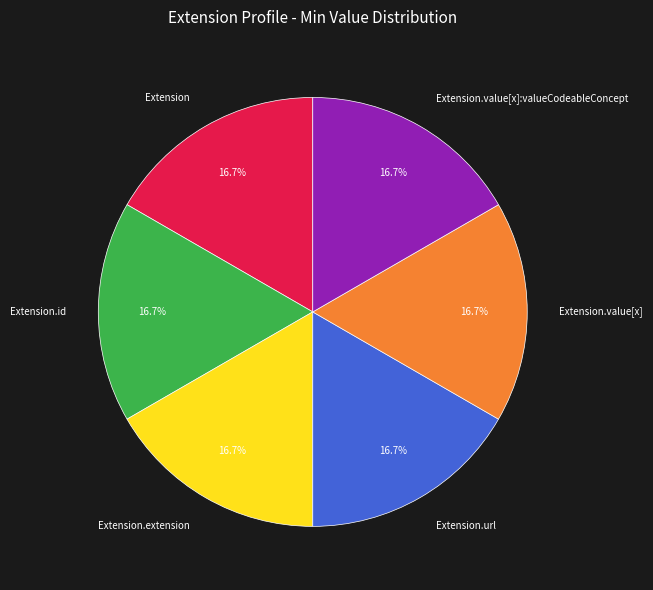

What percentage do Extension.url and Extension.id together represent?

33.3%